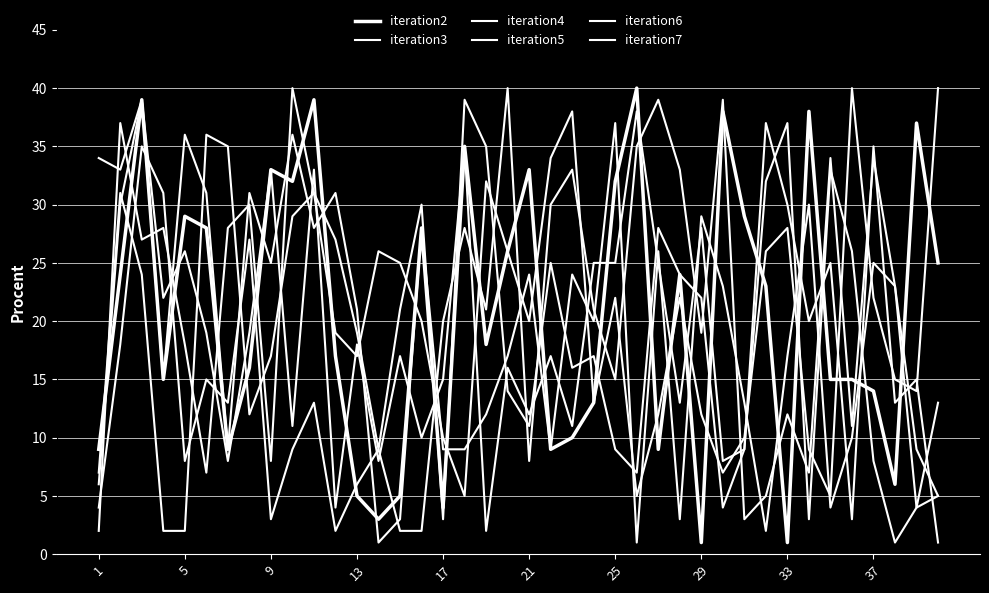

Is this an area chart (filled region under the line)?

No